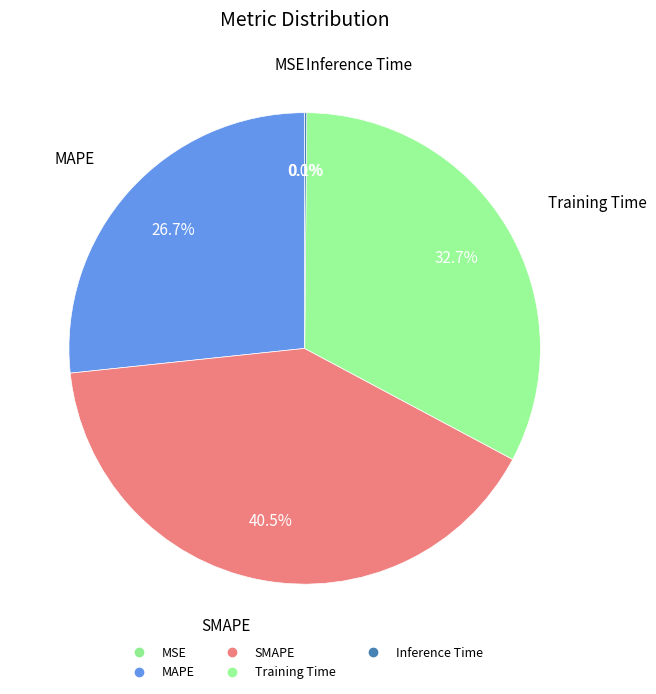

Rank the categories by value from lowest to highest.

MSE, Inference Time, MAPE, Training Time, SMAPE